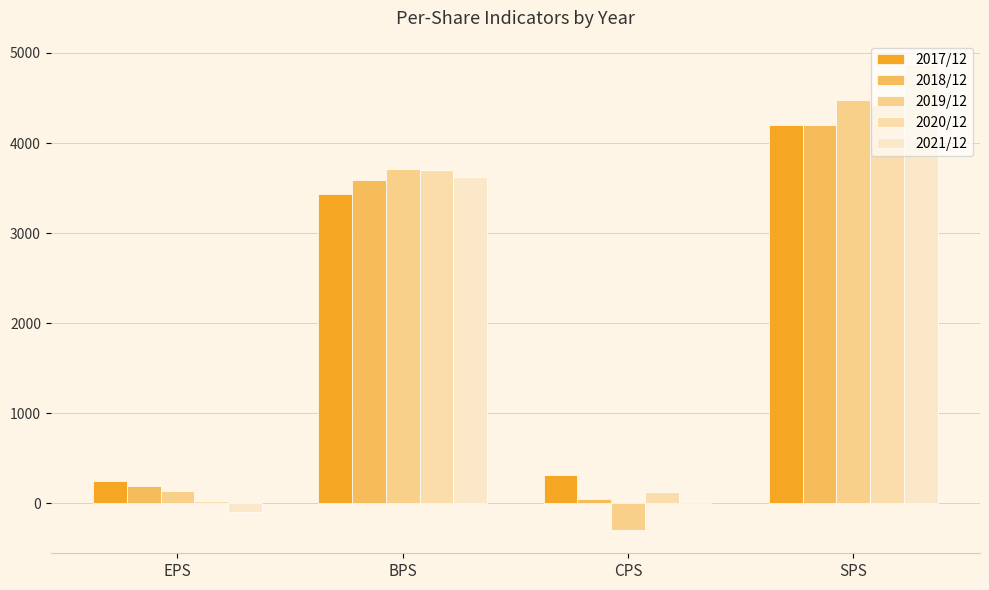

What position from the left is CPS?

3